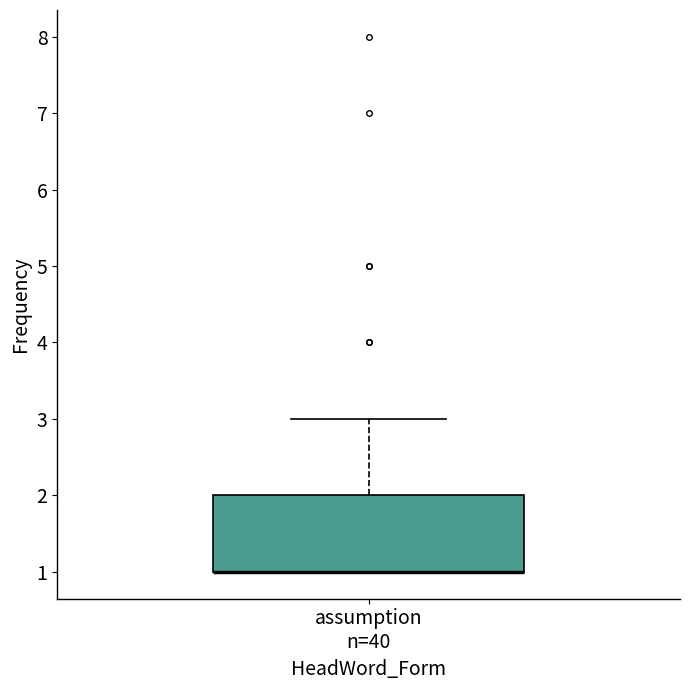

Where is the lower edge of the box for assumption n=40 on the y-axis? The values are not printed on the chart, so give them approximately, as read against the axis.

1